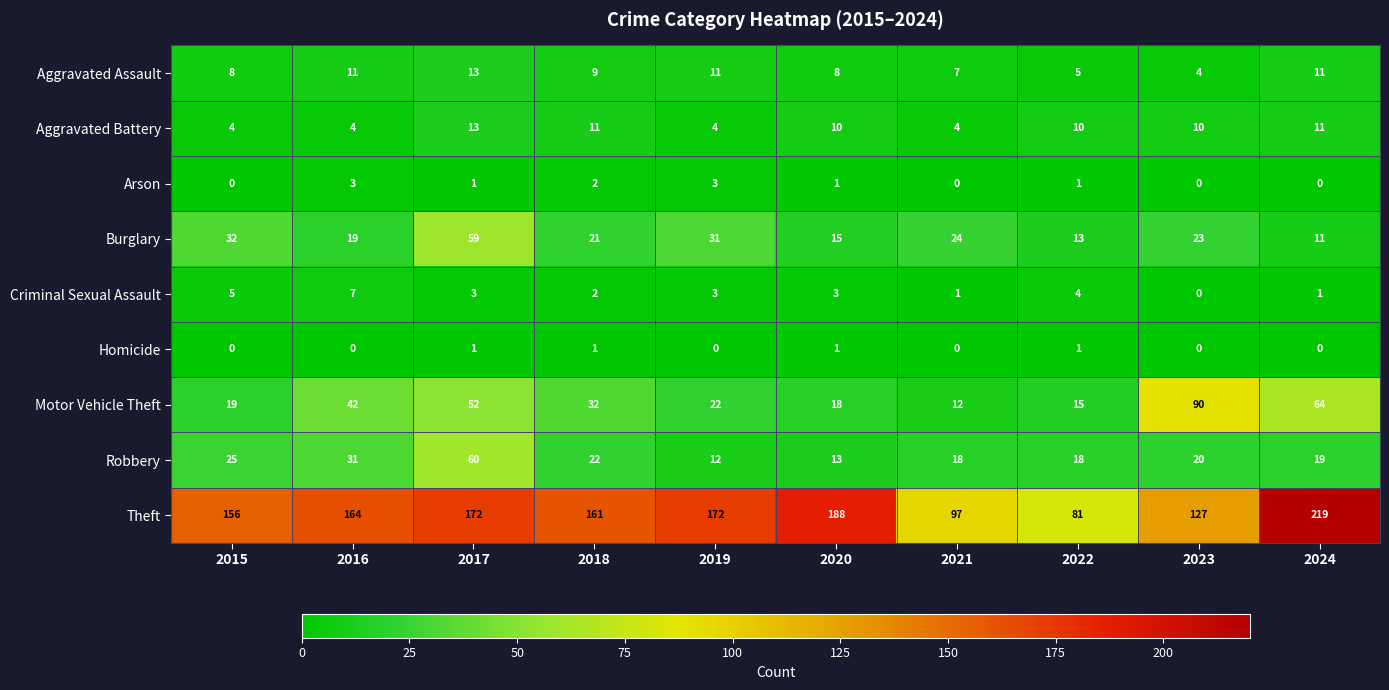

Where does the Aggravated Battery series first go above 10?

2017